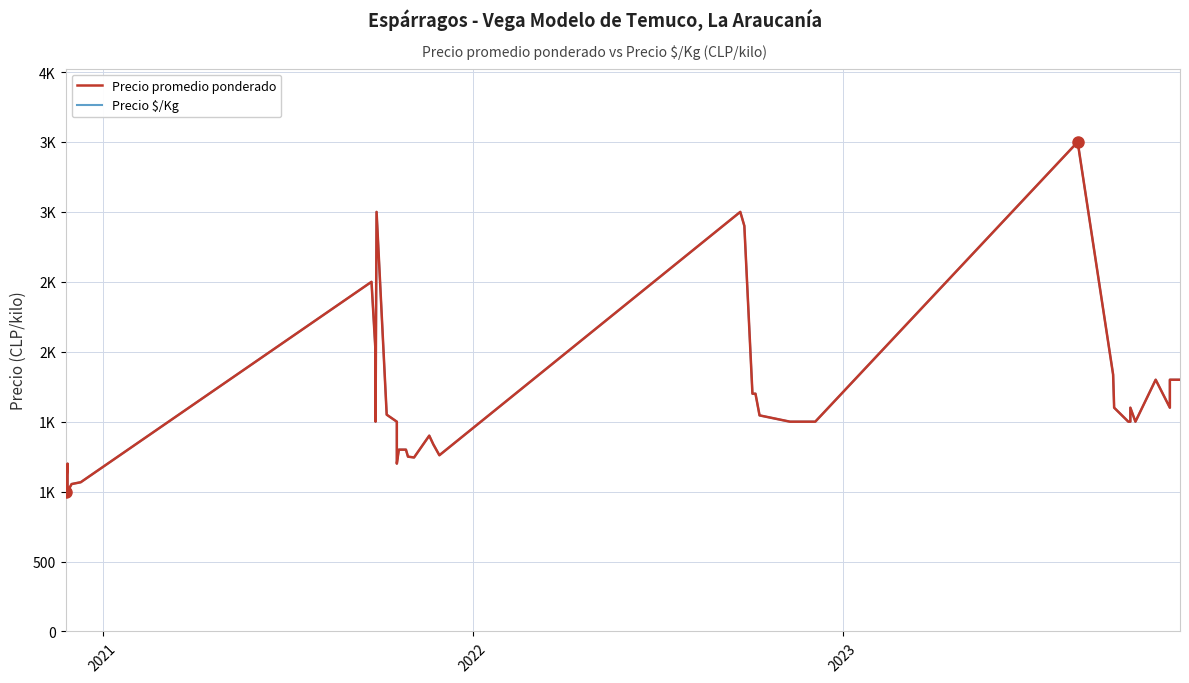

How many interior local peaks does the Precio promedio ponderado series have?

8